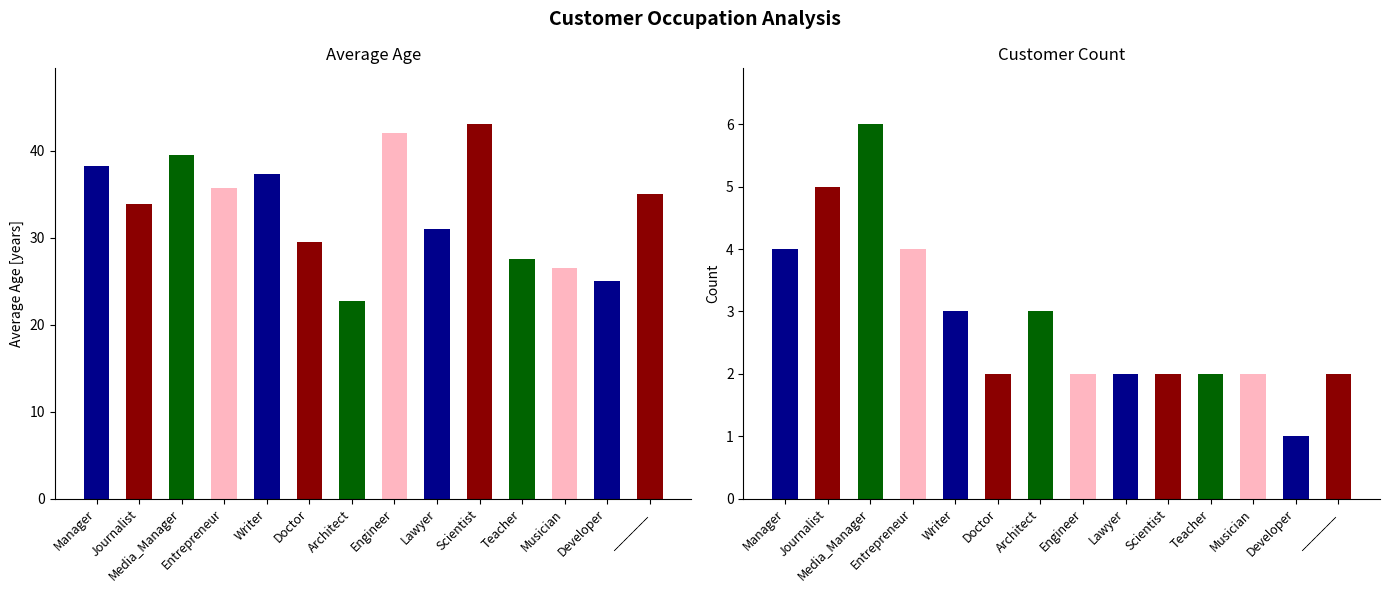

Are the bars grouped side by side (vs. stacked)?

No